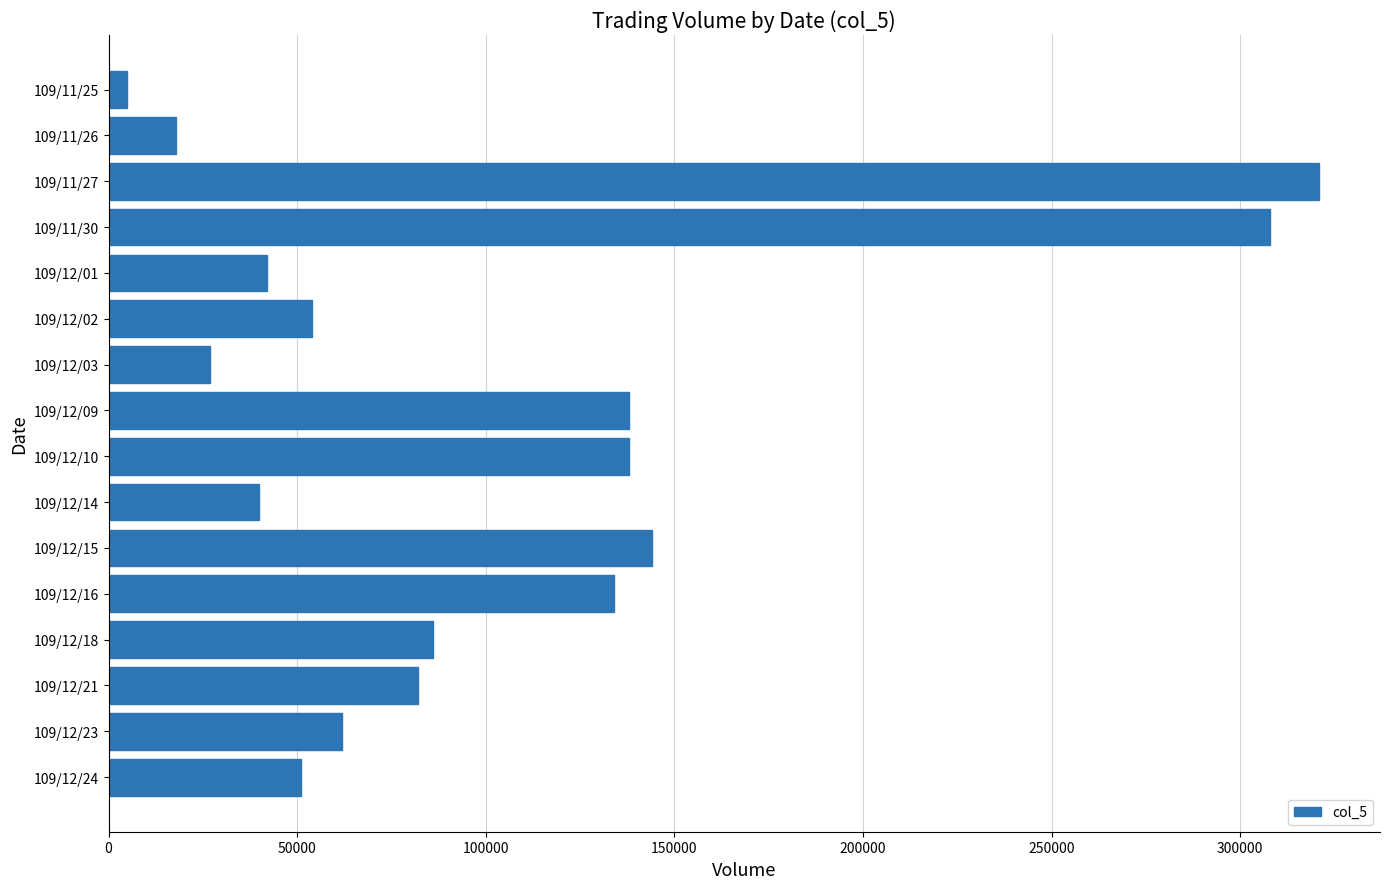

The value at 109/11/30 is 308000. True or false?

True